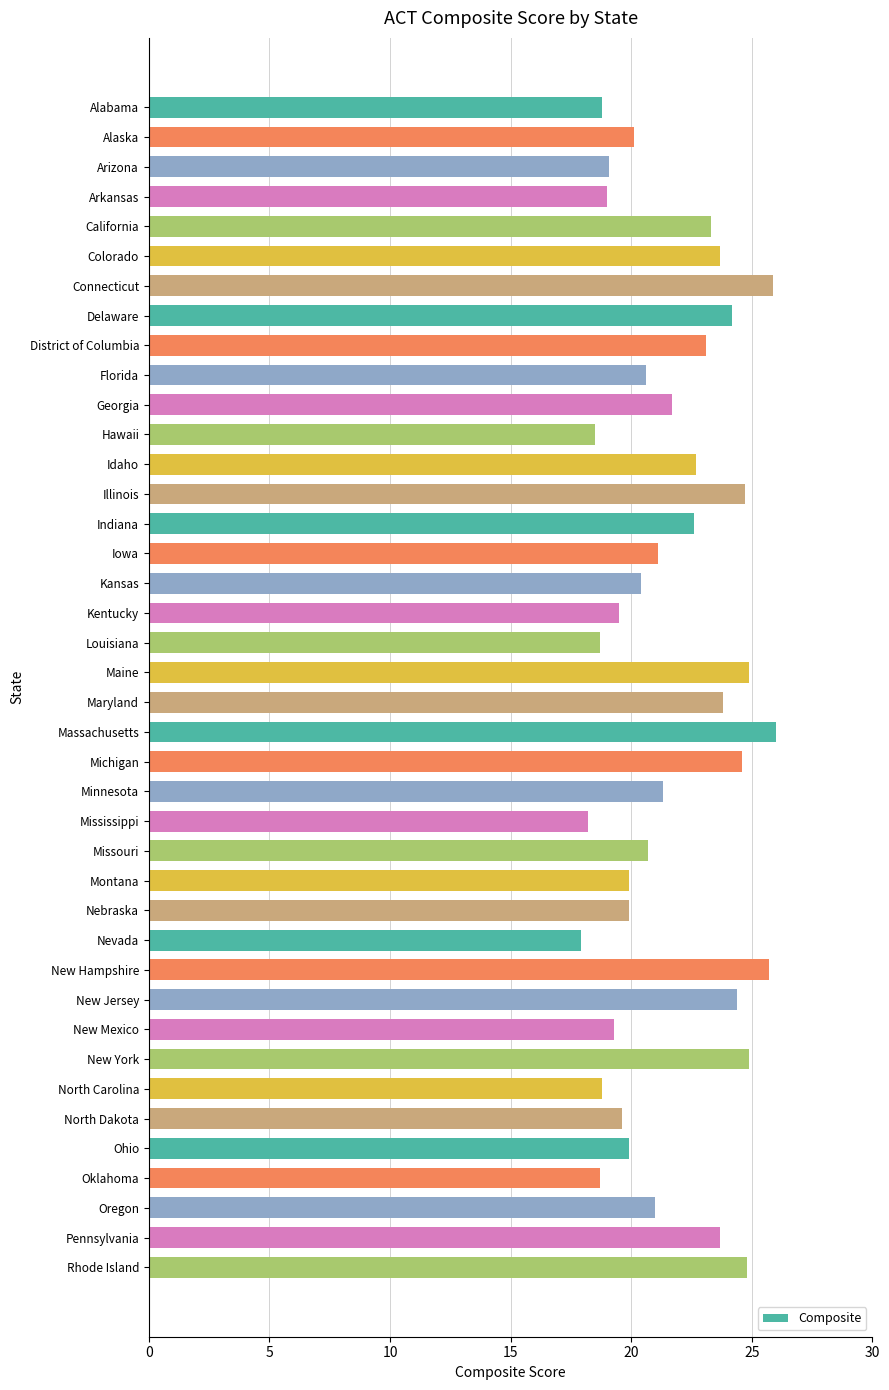

Approximately how many times larger is the value at Rhode Island compared to Minnesota?

1.2